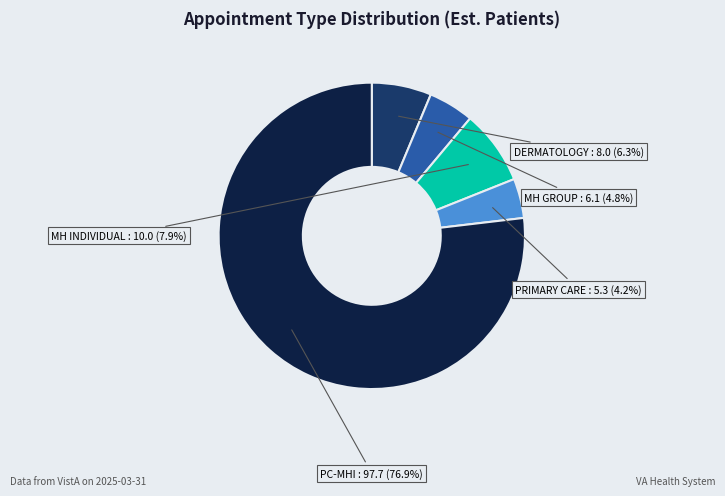

Does any single category account for the majority?

Yes